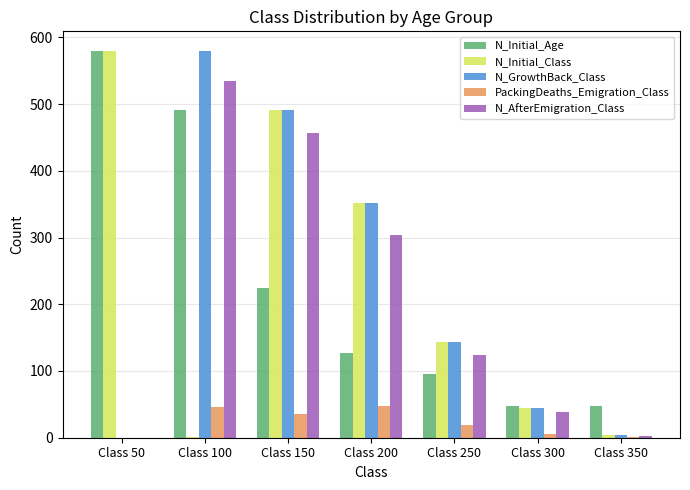

Is the value of PackingDeaths_Emigration_Class at Class 350 greater than the value of N_Initial_Age at Class 200?

No